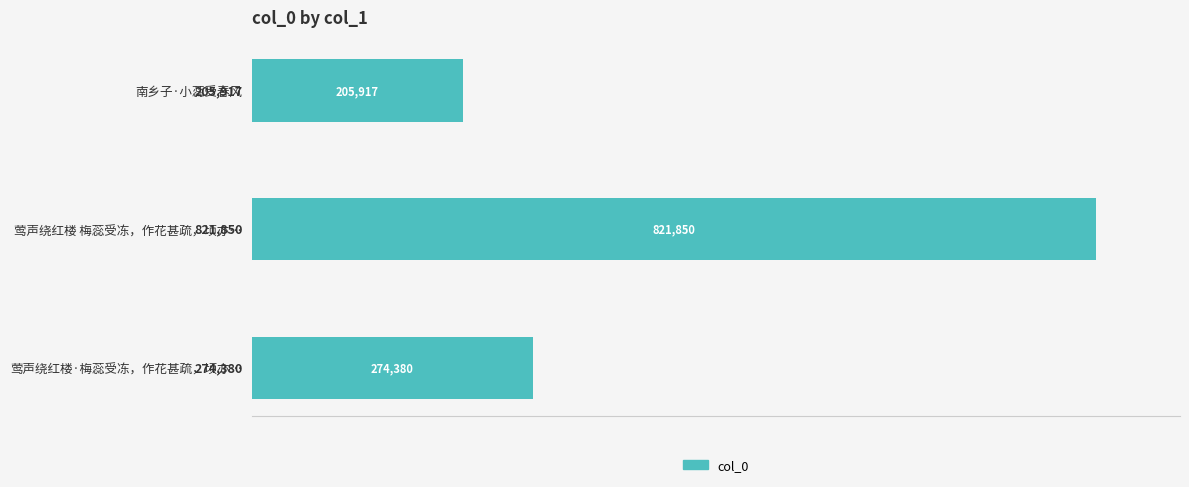

What is the difference between the second highest and minimum values?

68463